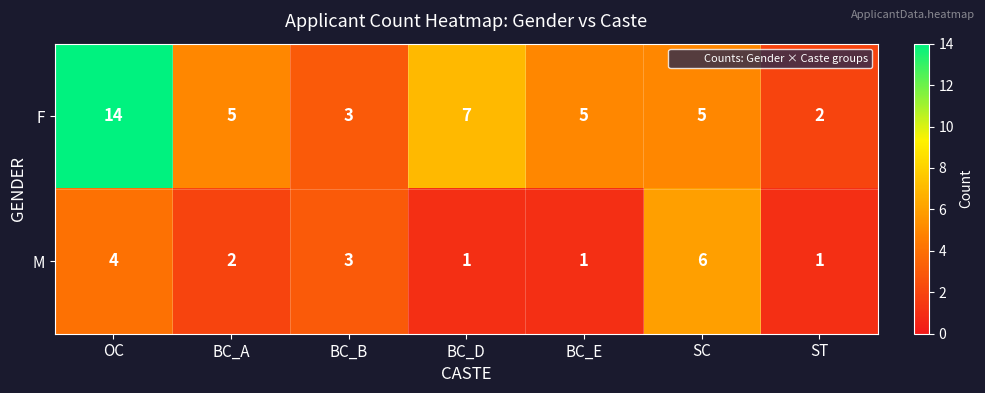

True or false: M has a value of 2 at BC_A.

True